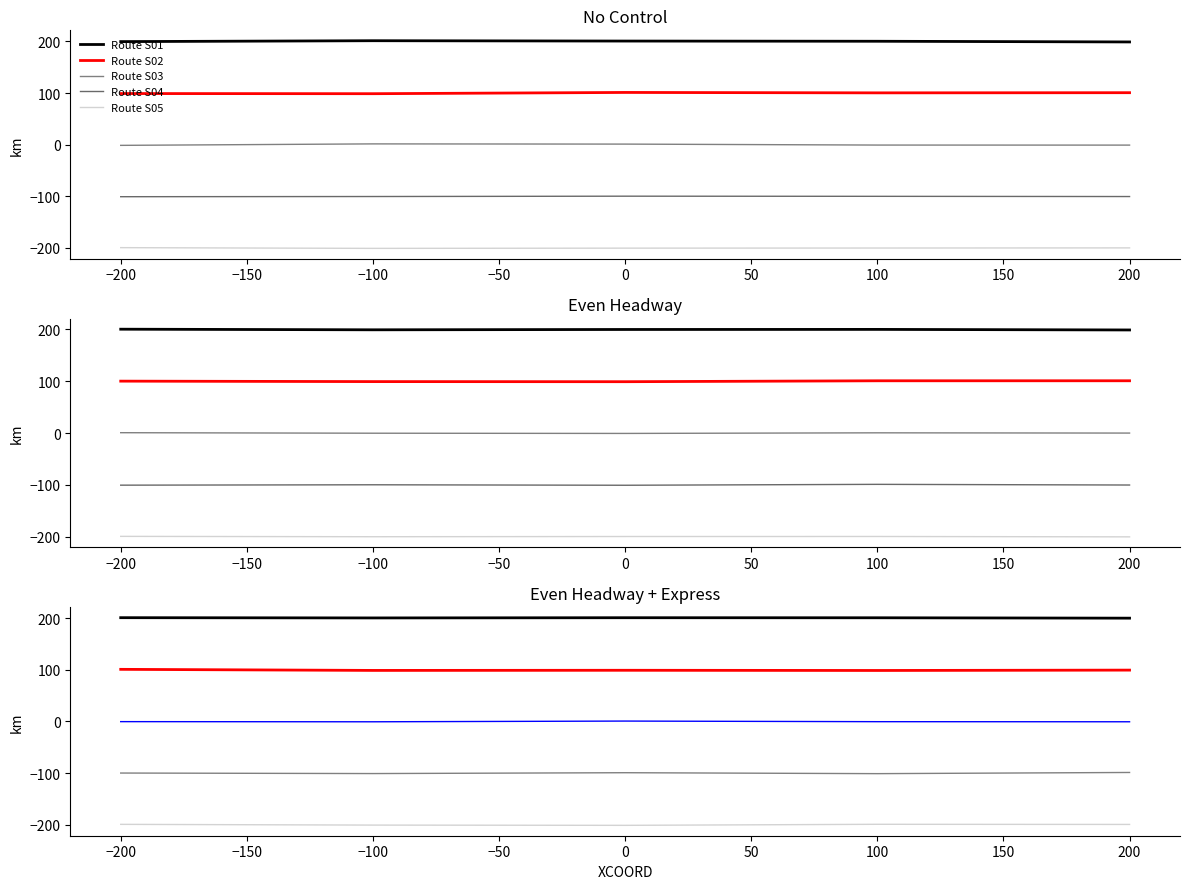

Is the value of Route S05 at −100 greater than the value of Route S01 at 100?

No